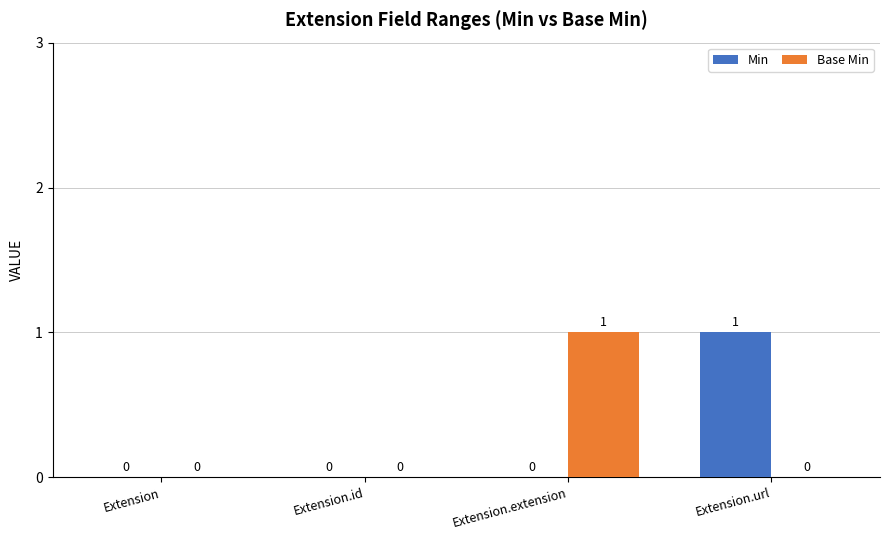

Is the value of Min at Extension.url greater than the value of Base Min at Extension.url?

Yes